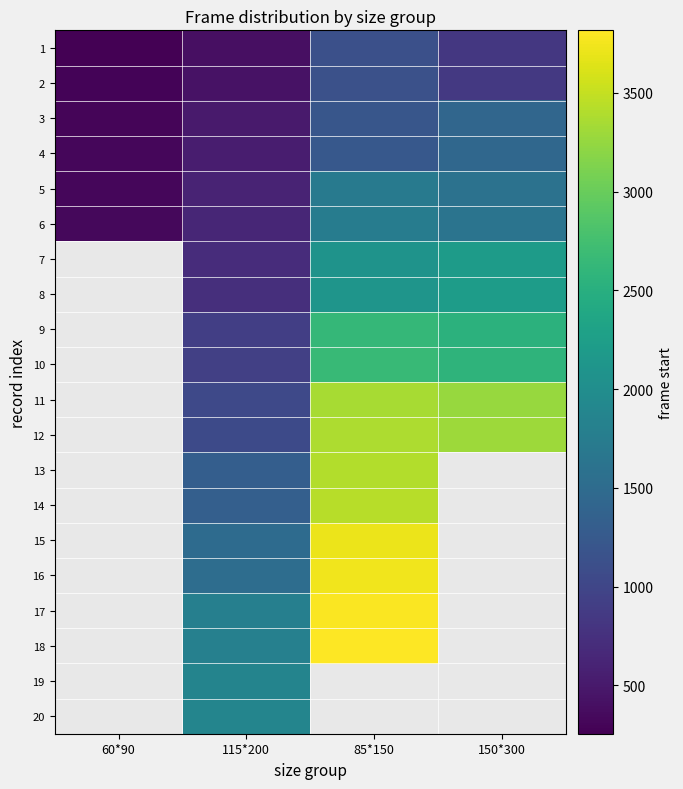

Is the value of 19 at 115*200 greater than the value of 10 at 150*300?

No